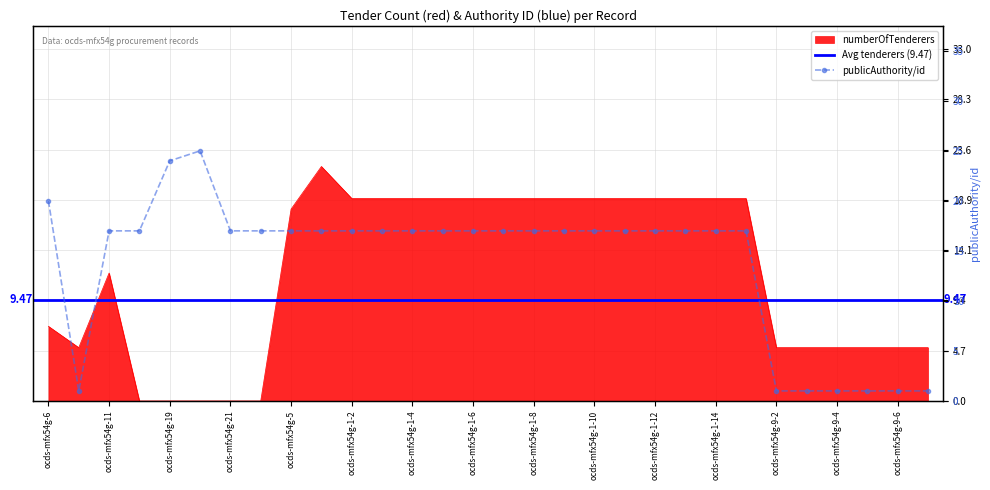

Reading left to right, what are all the values shown in this chart?

numberOfTenderers: 7	5	12	0	0	0	0	0	18	22	19	19	19	19	19	19	19	19	19	19	19	19	19	19	5	5	5	5	5	5
publicAuthority/id: 20	1	17	17	24	25	17	17	17	17	17	17	17	17	17	17	17	17	17	17	17	17	17	17	1	1	1	1	1	1